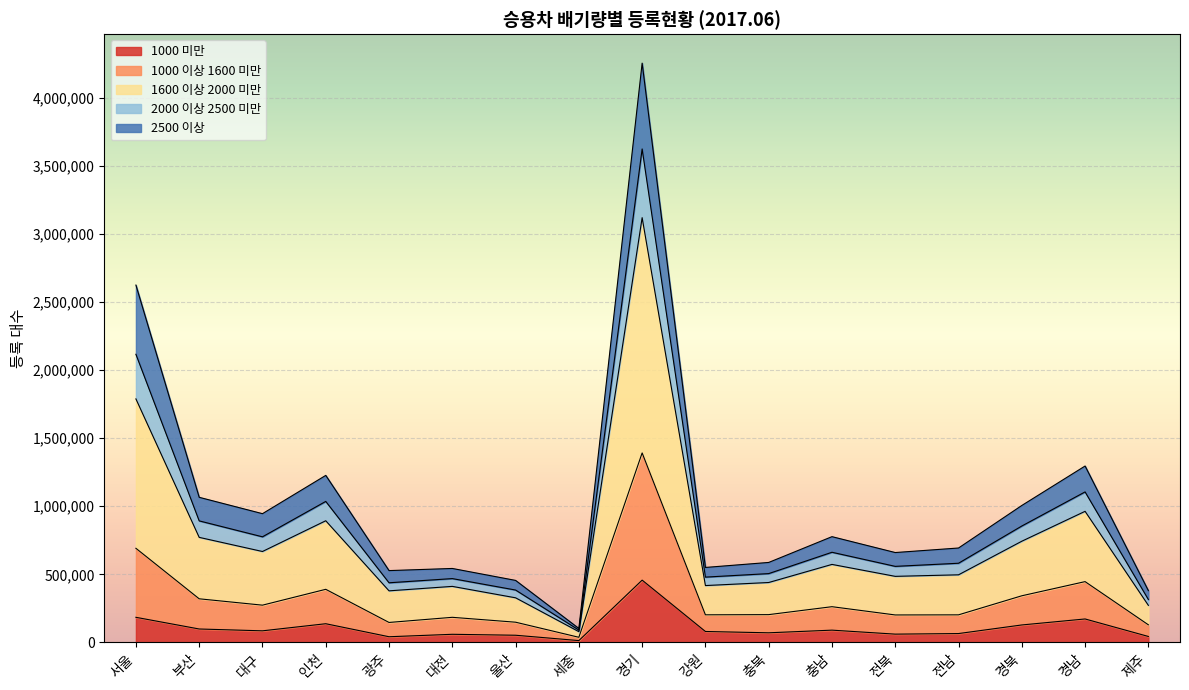

How many values in the 1000 미만 series exceed 79801?

8